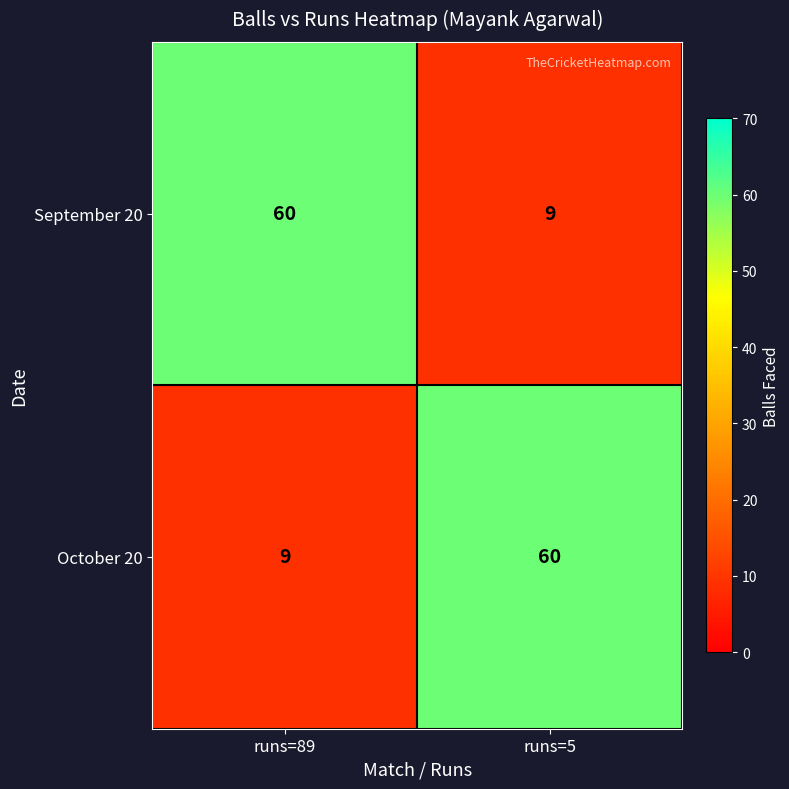

How many distinct data groups are displayed?

2